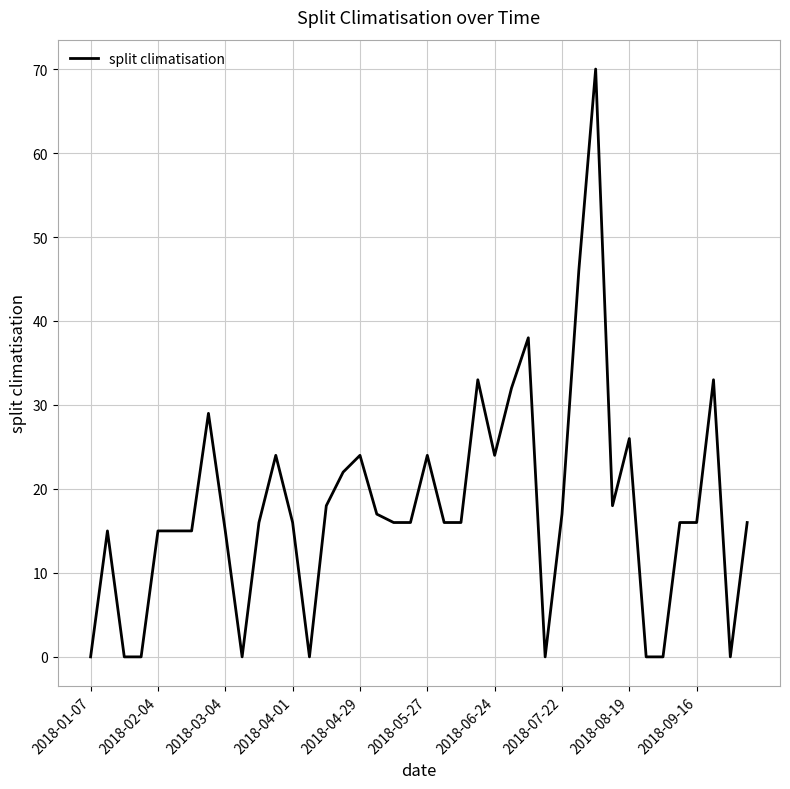

What is the difference between the maximum and minimum values?

70